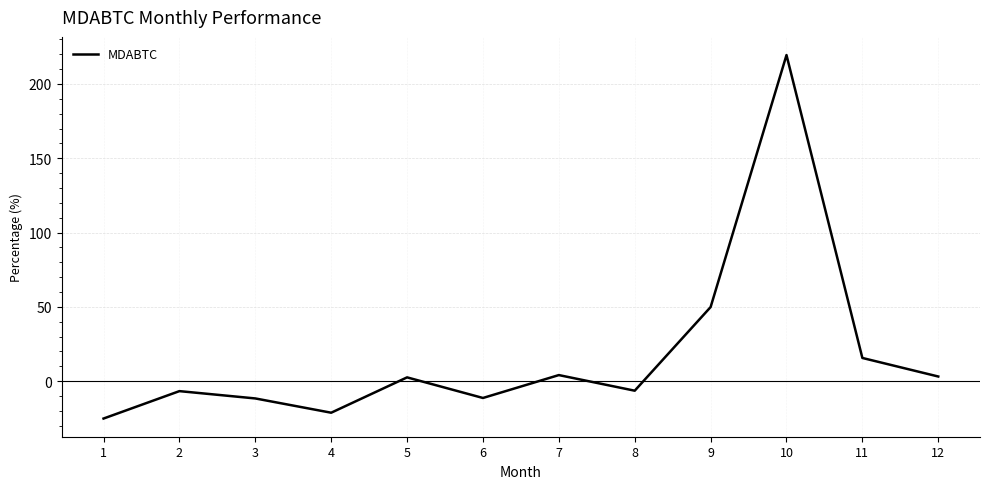

What is the difference between the maximum and minimum values?

244.6